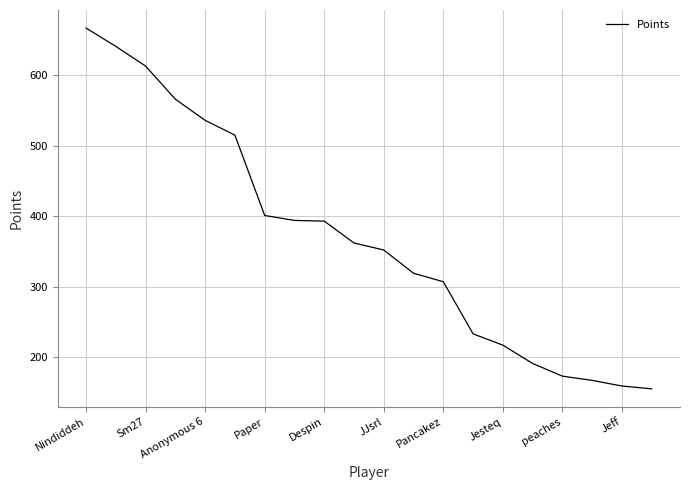

What is the maximum value shown in the chart?

667